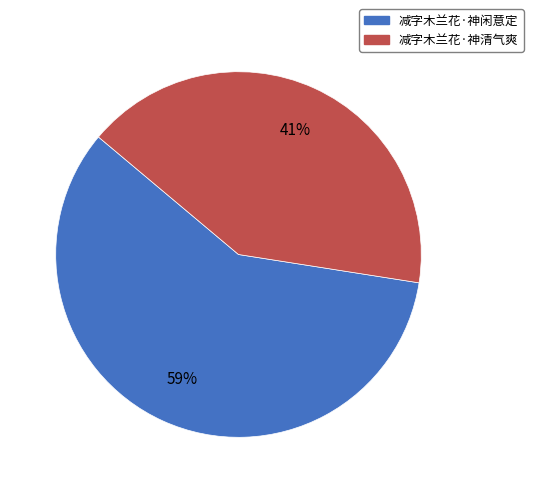

Do 减字木兰花·神清气爽 and 减字木兰花·神闲意定 together represent more than half of the pie?

Yes